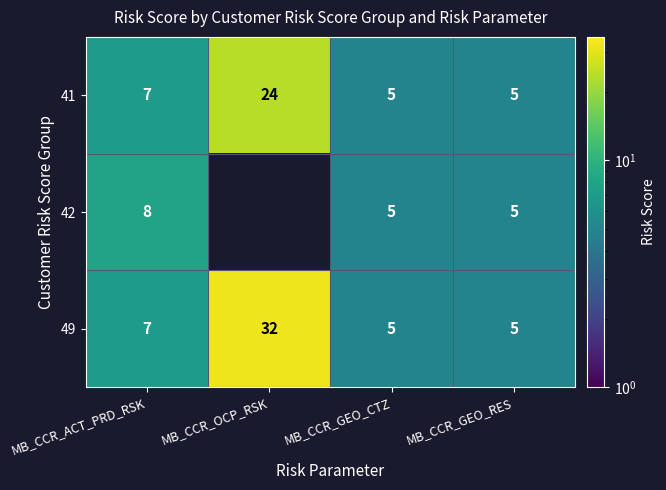

What is the highest value of the 41 series?

24